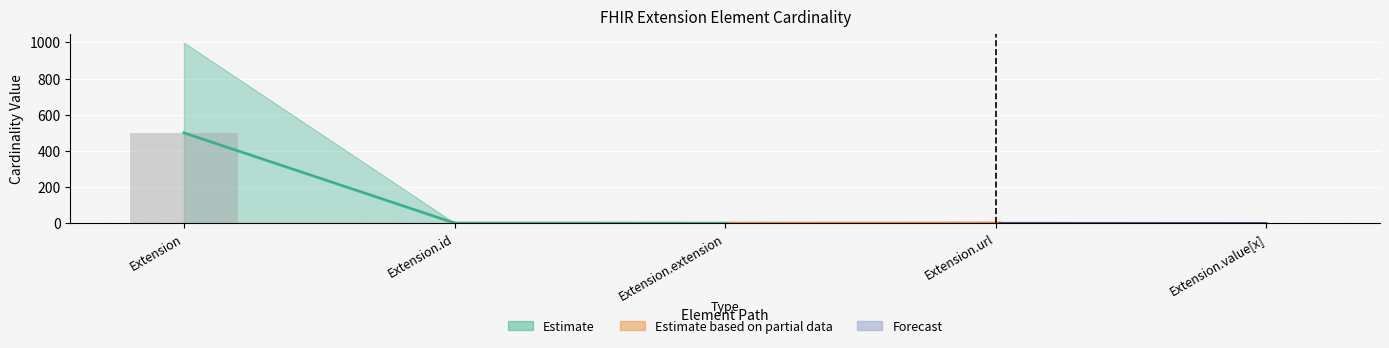

How many groups of bars are there?

5